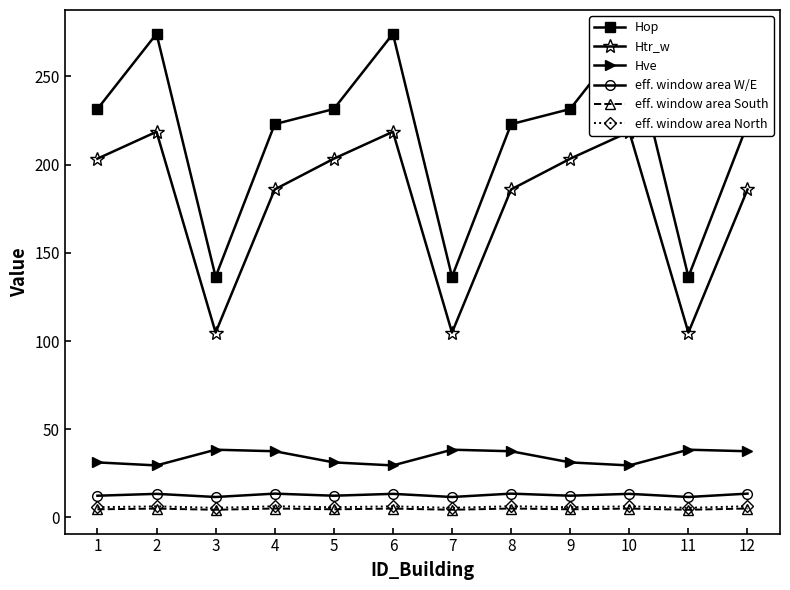

Is it true that eff. window area North equals 3.3 at 12?

False